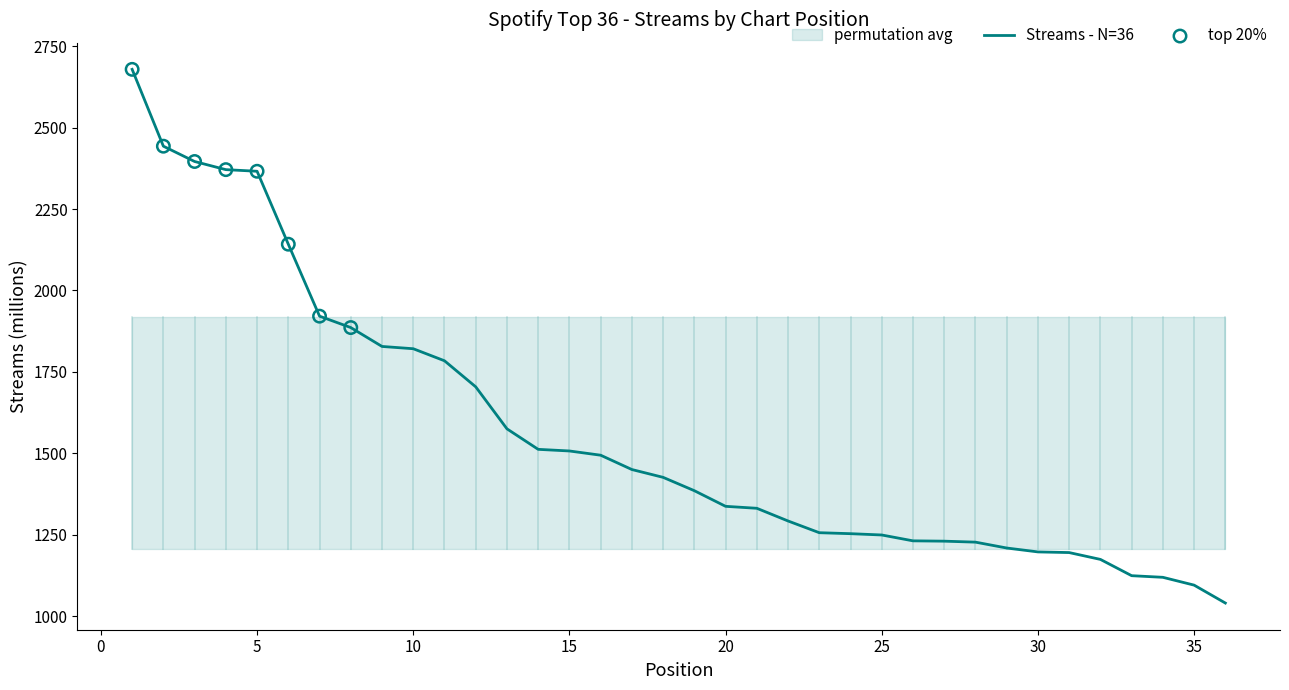

Between 32 and 17, which is larger?

17